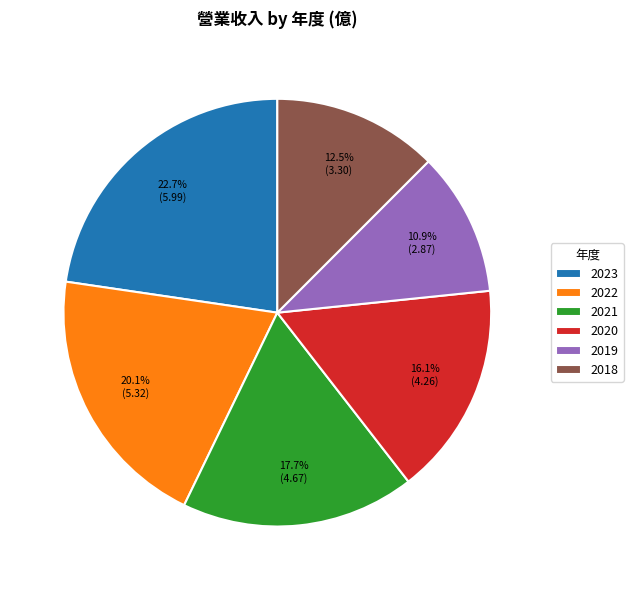

Count the number of slices in the pie.

6